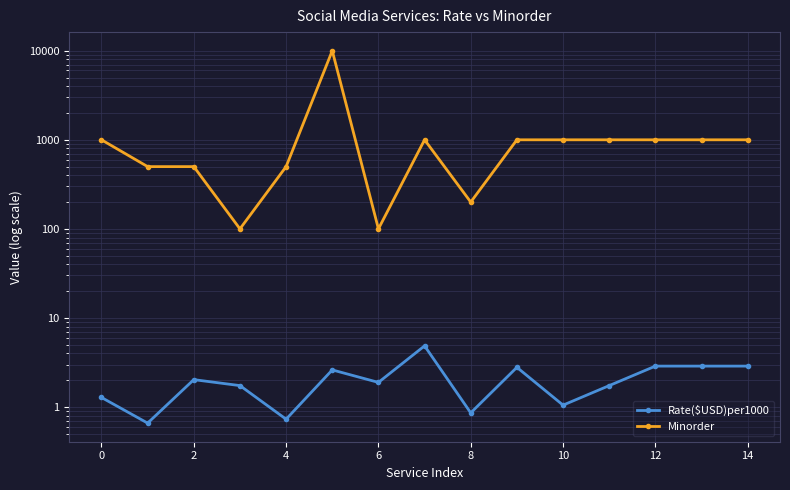

Count the number of categories in the chart.

15